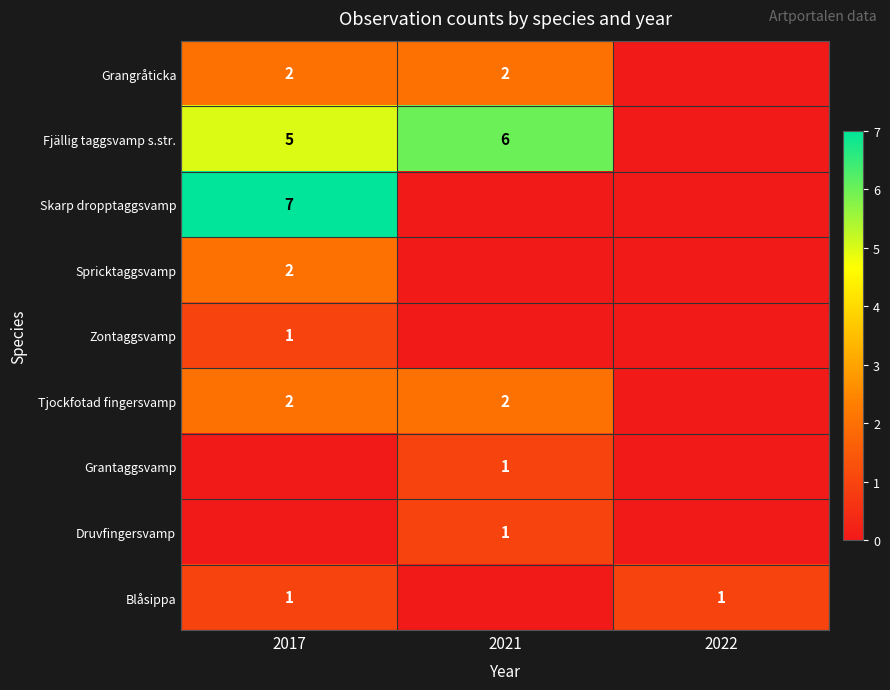

Is it true that Tjockfotad fingersvamp equals 2 at 2017?

True